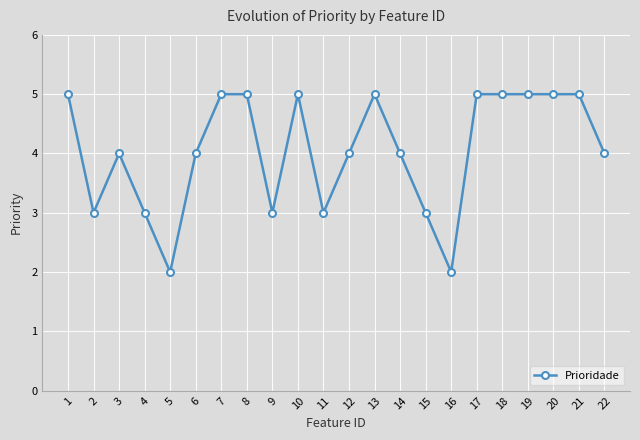

What is the change in value from 5 to 21?

+3